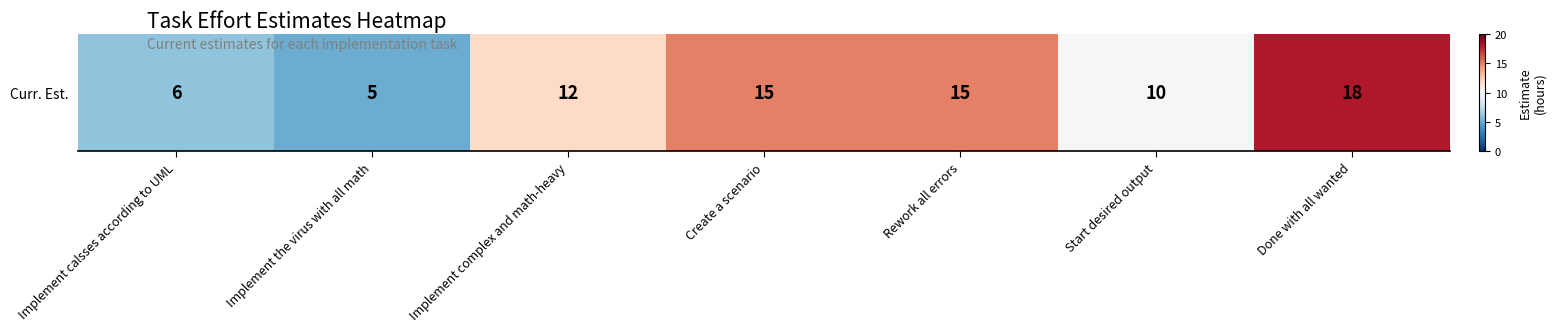

Where does the data first go above 12?

Create a scenario